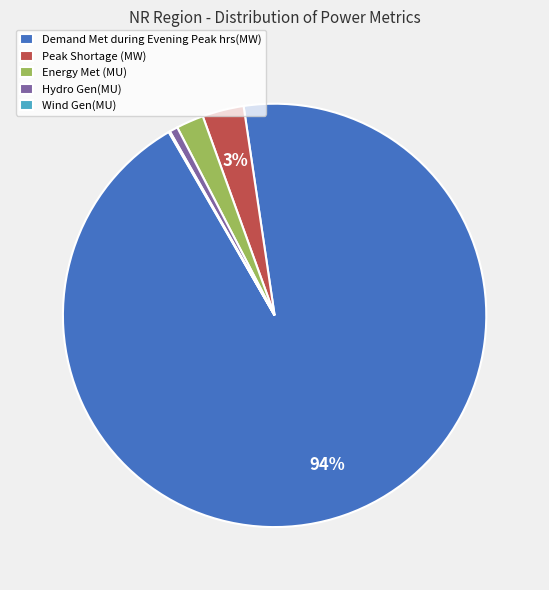

Which category accounts for the majority?

Demand Met during Evening Peak hrs(MW)